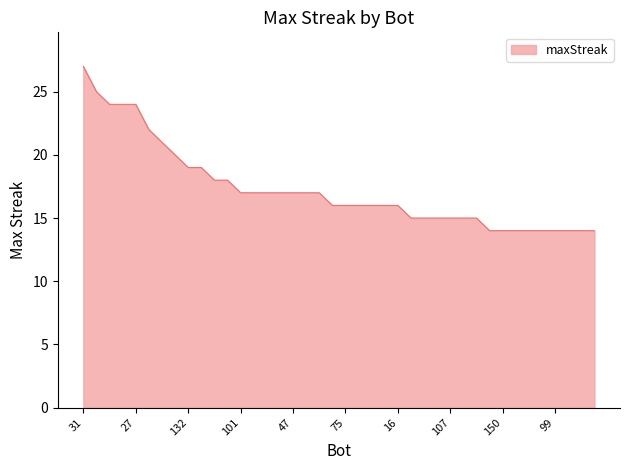

What is the maximum value shown in the chart?

27